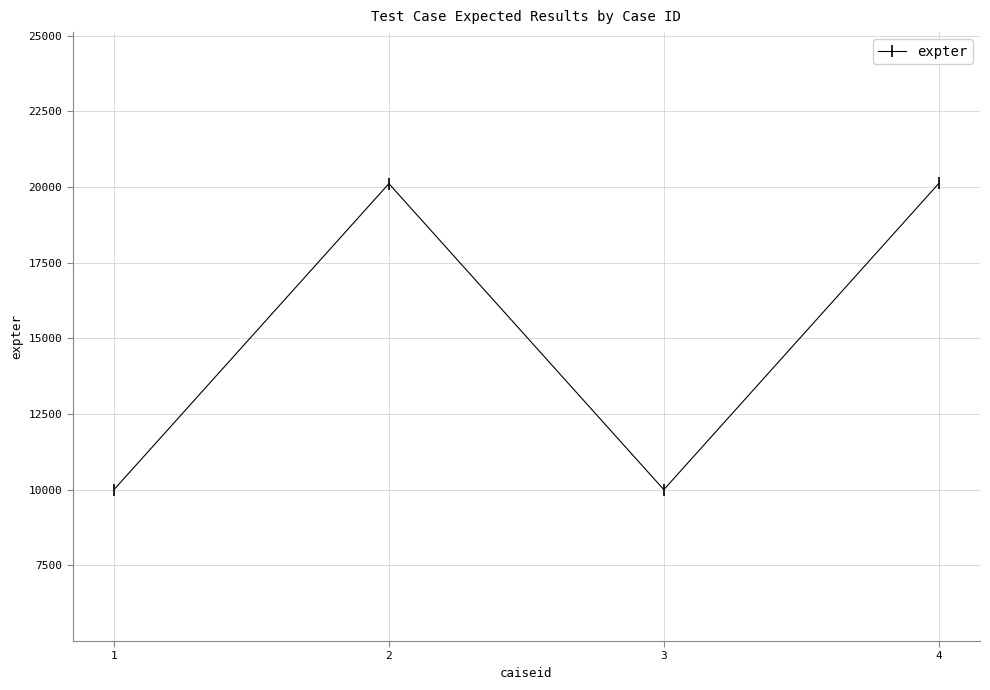

What is the change in value from 2 to 3?

-10110